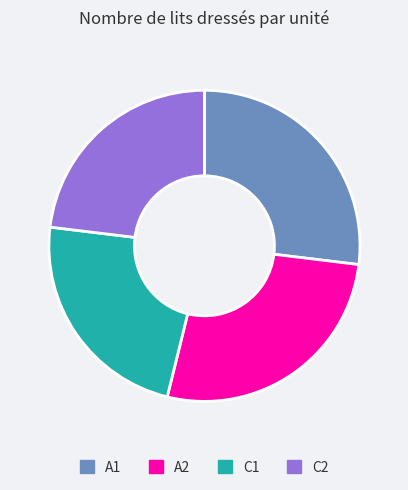

Is it true that C1 is 32% of the pie?

False